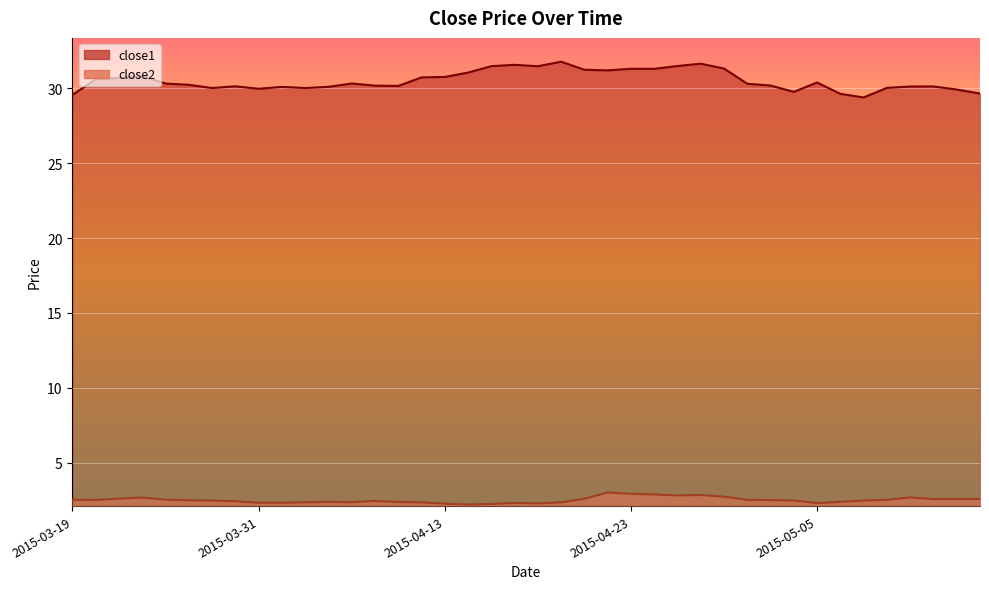

In close2, how many points are higher than both neighbors (excluding endpoints)?

7